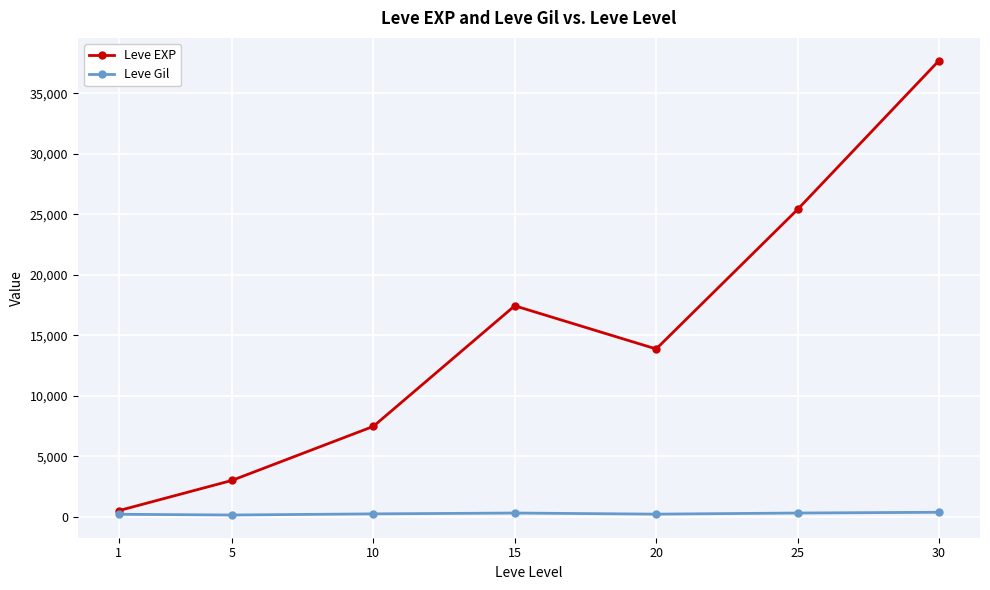

The value of Leve EXP at 1 is 510.2. True or false?

True